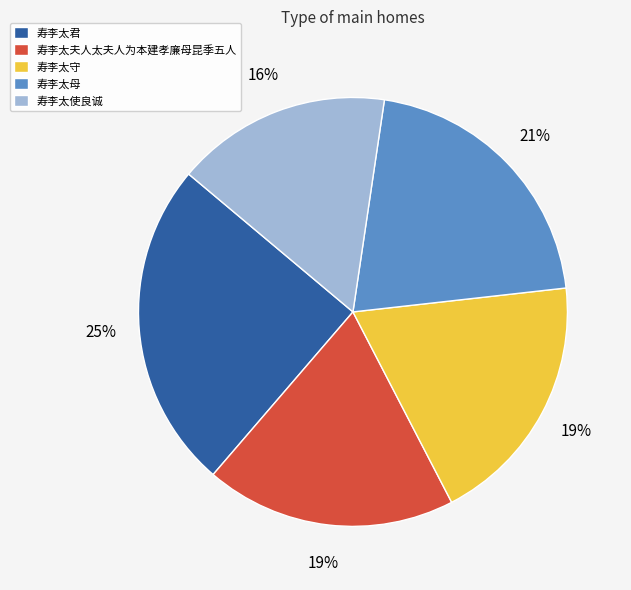

The 寿李太母 slice represents 33% of the pie. True or false?

False